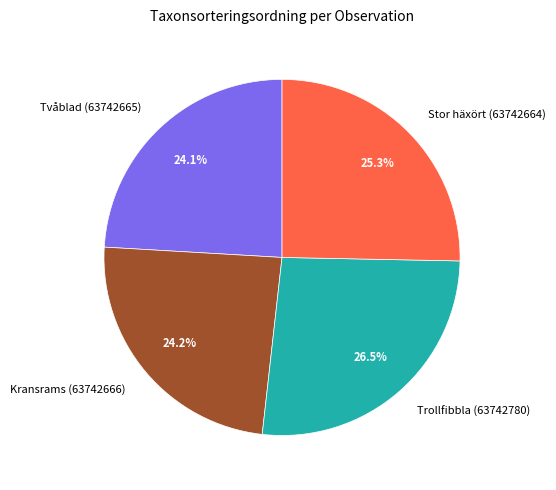

How many segments does this pie chart have?

4